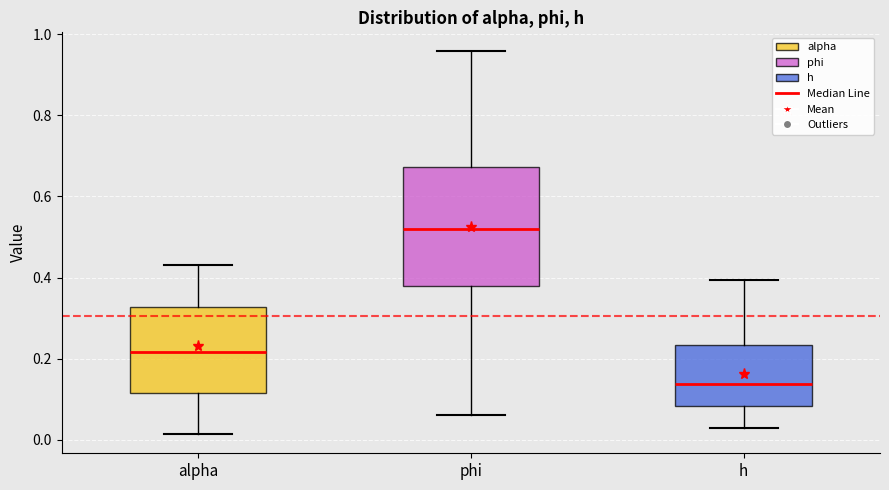

Reading left to right, transcribe this box plot: for each box, give where its median line is, the range the box spans, and where its two whiskers end, as read against the y-axis. The values are not printed on the chart, so give them approximately, as read against the axis.

alpha: median 0.22, box 0.12 to 0.32, whiskers 0.02 to 0.44
phi: median 0.52, box 0.38 to 0.68, whiskers 0.06 to 0.96
h: median 0.14, box 0.08 to 0.24, whiskers 0.02 to 0.40